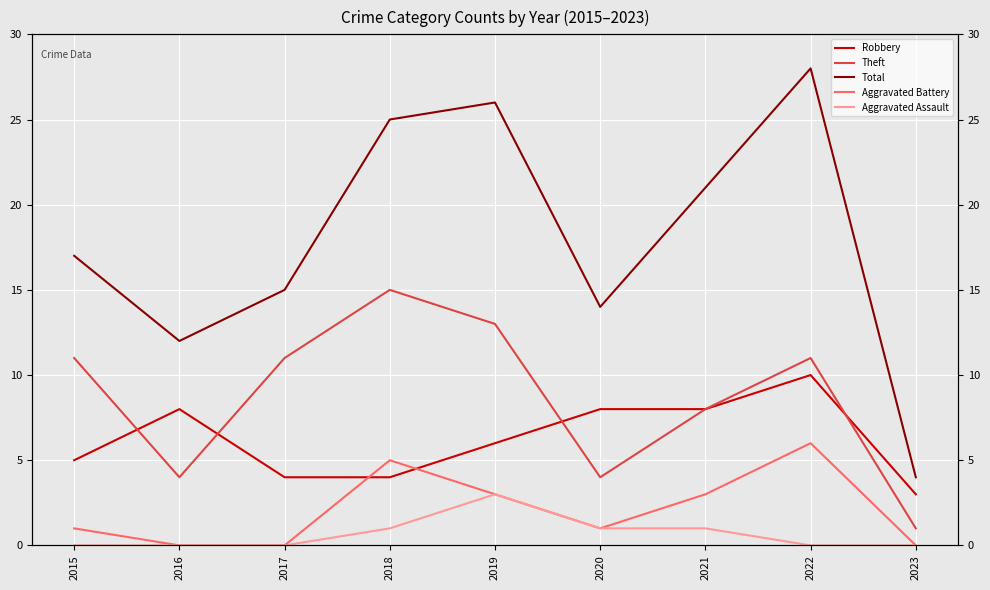

How many series are shown in this chart?

5